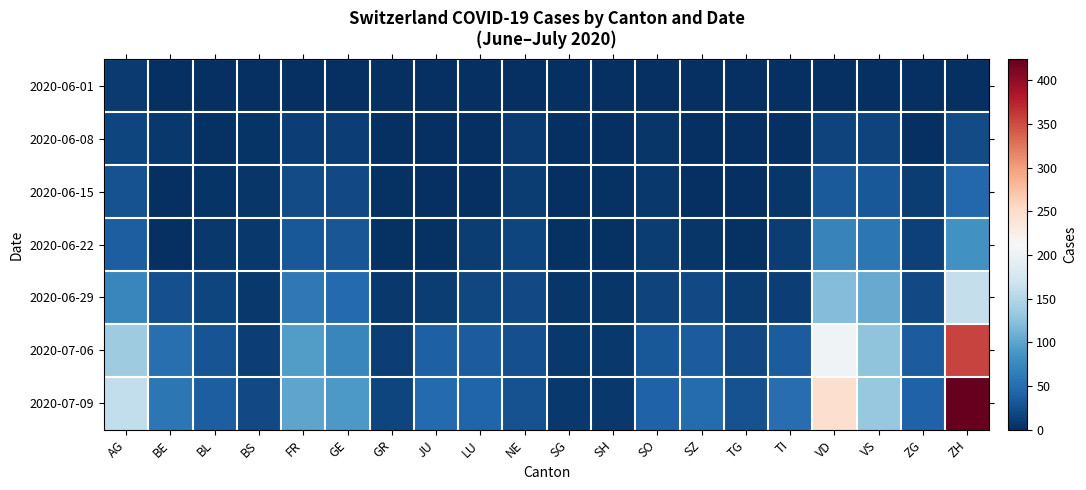

How many distinct data groups are displayed?

7